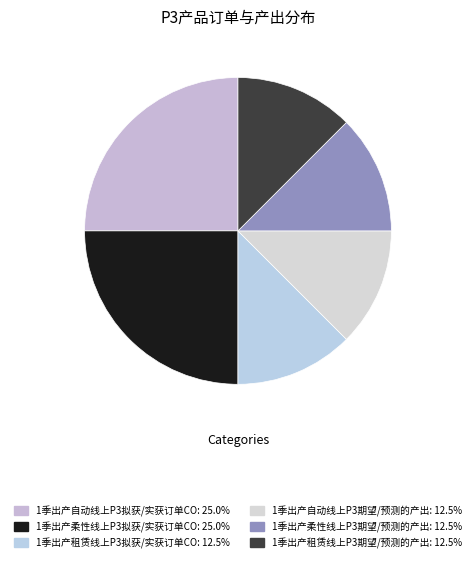

How many segments does this pie chart have?

6